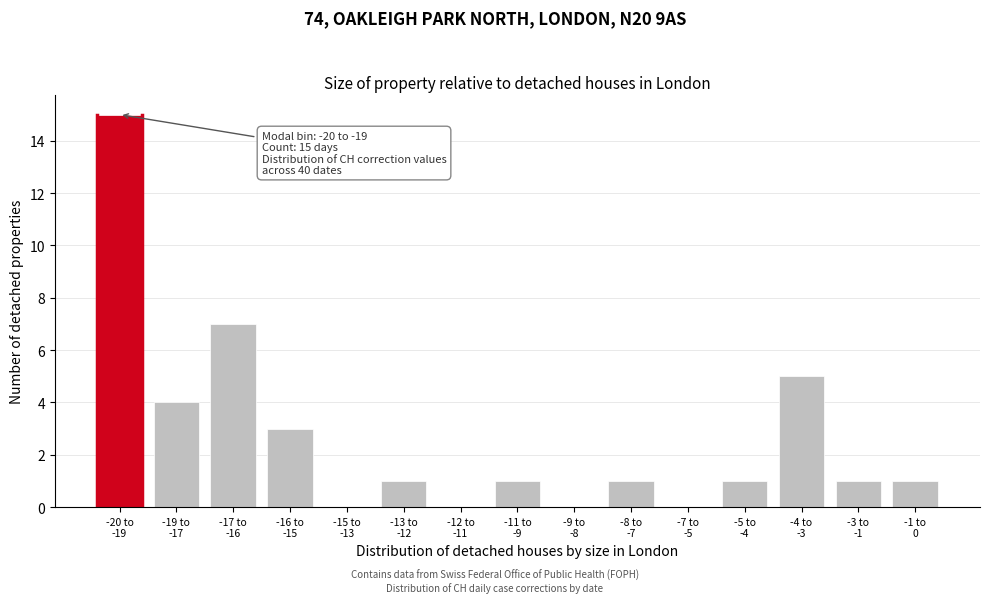

What is the maximum value shown in the chart?

15